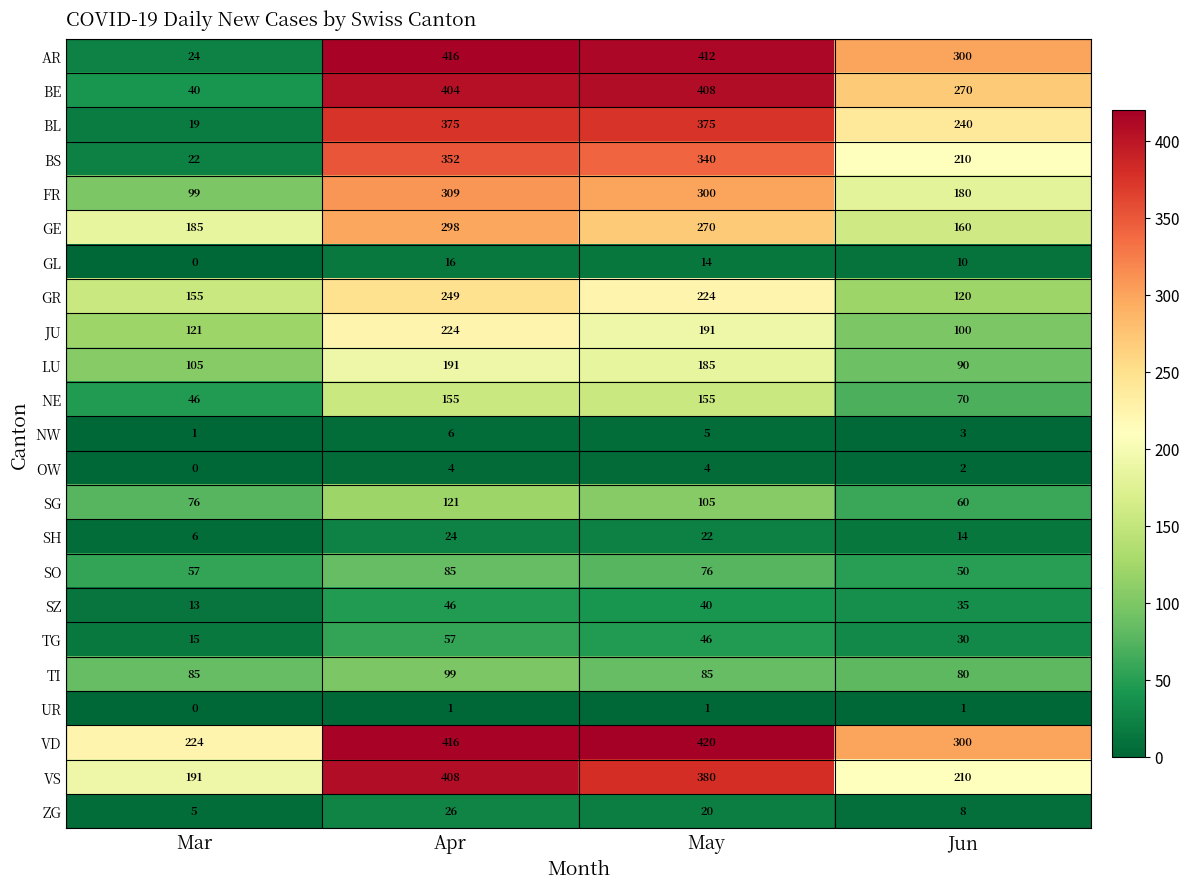

What is the sum of all BS values?

924